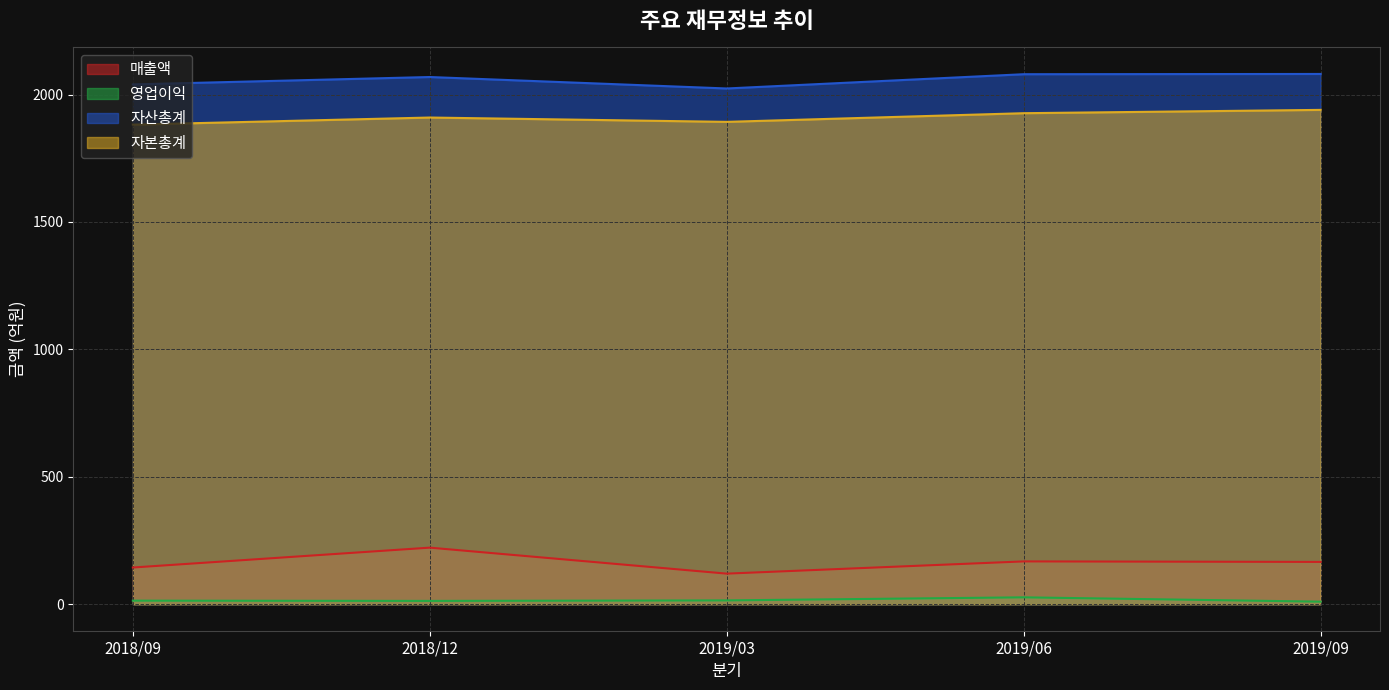

Rank the categories by 영업이익 value from lowest to highest.

2019/09, 2018/12, 2018/09, 2019/03, 2019/06